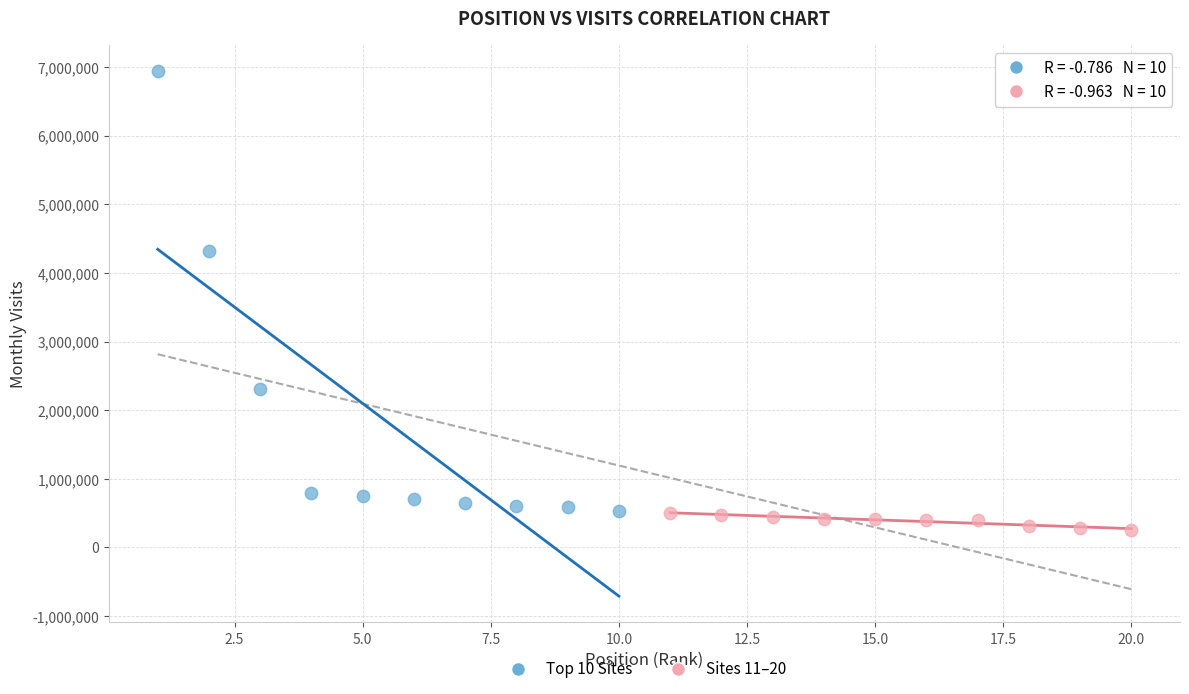

What are all the series names shown in the legend?

Top 10 Sites, Sites 11–20